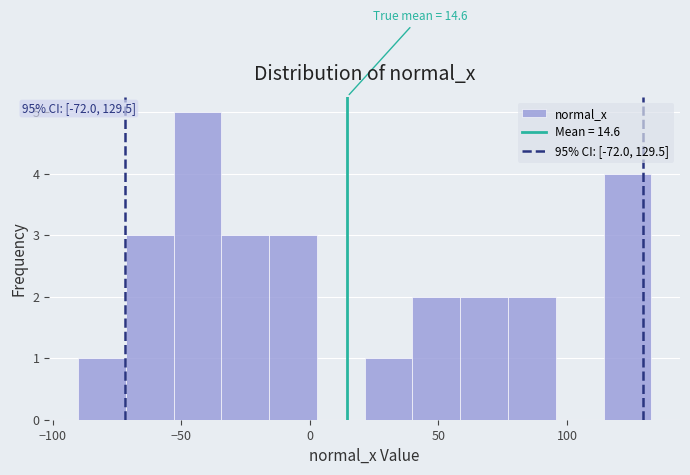

Read against the x-axis, roughly where is the centre of the tallest bar?

-45